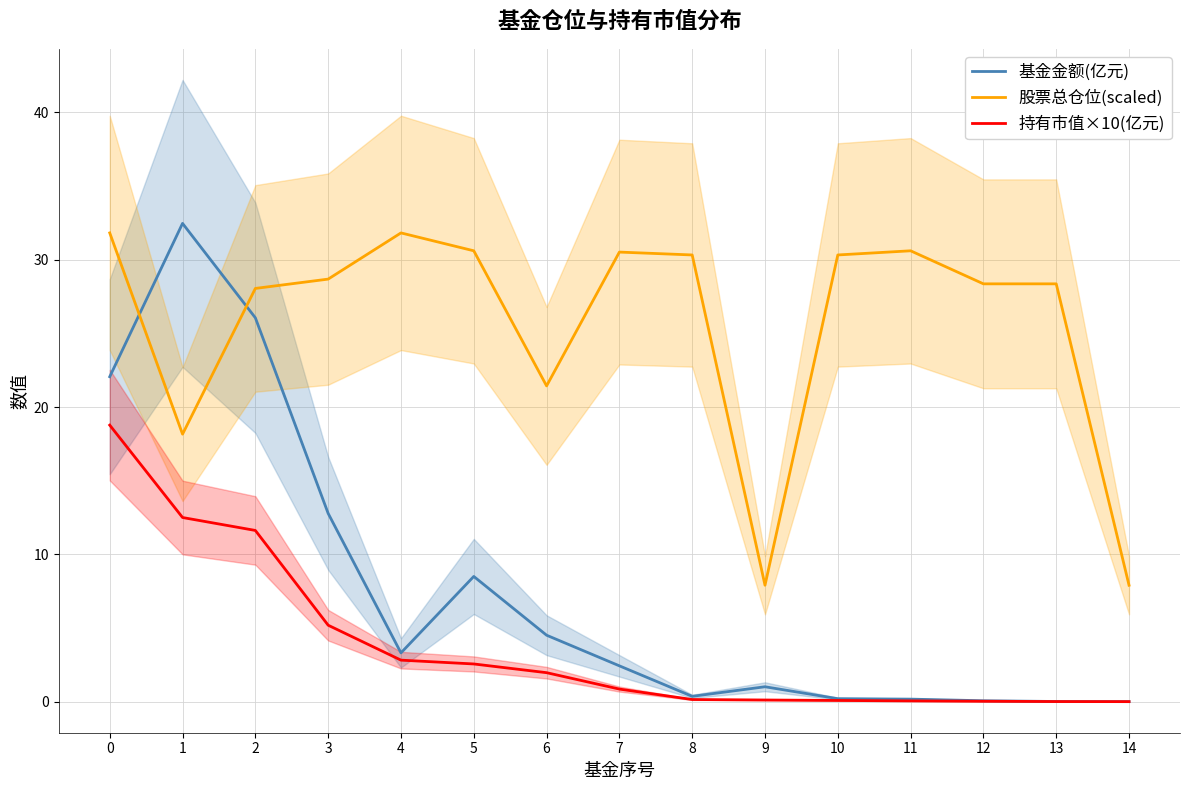

What is the sum of all 股票总仓位(scaled) values?

384.9